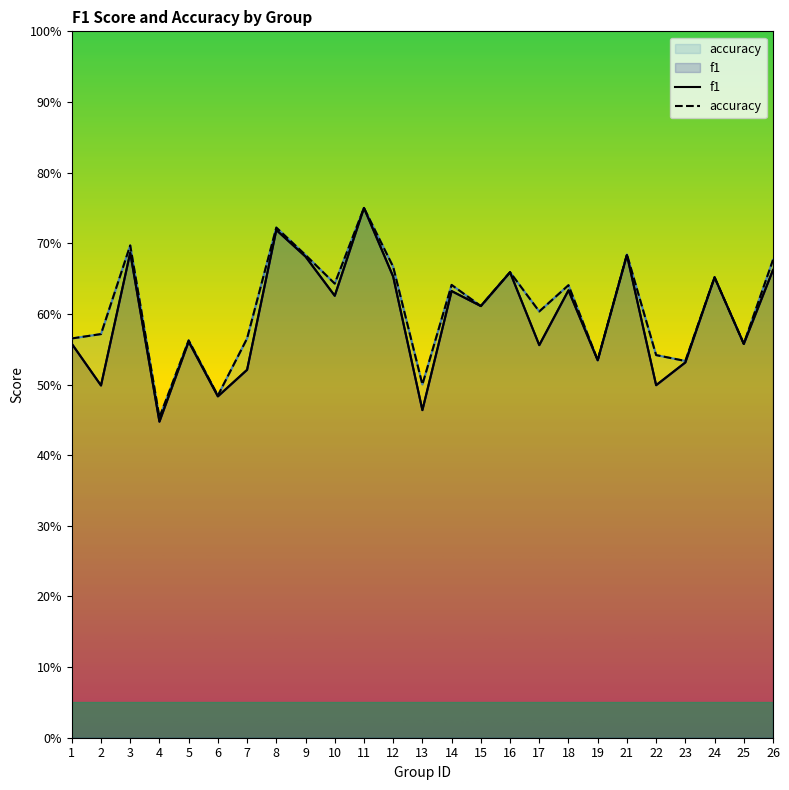

Is the value of accuracy at 24 greater than the value of f1 at 21?

No